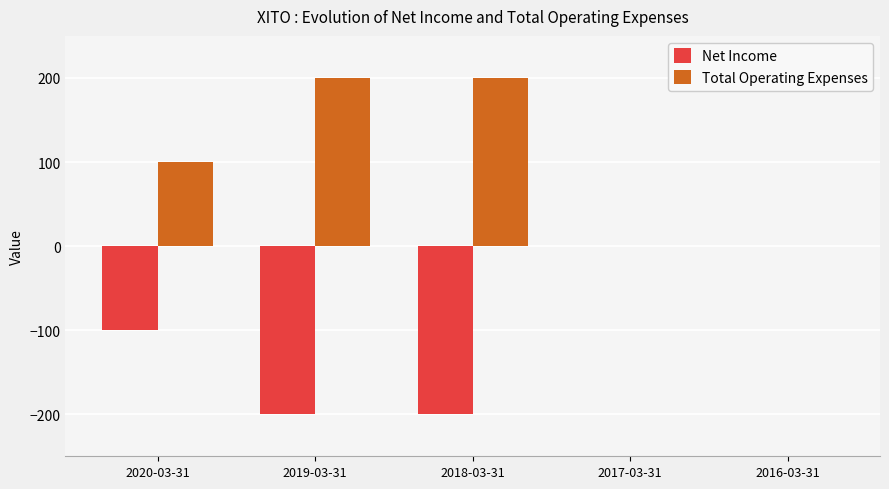

Is the value of Net Income at 2016-03-31 greater than the value of Total Operating Expenses at 2019-03-31?

No